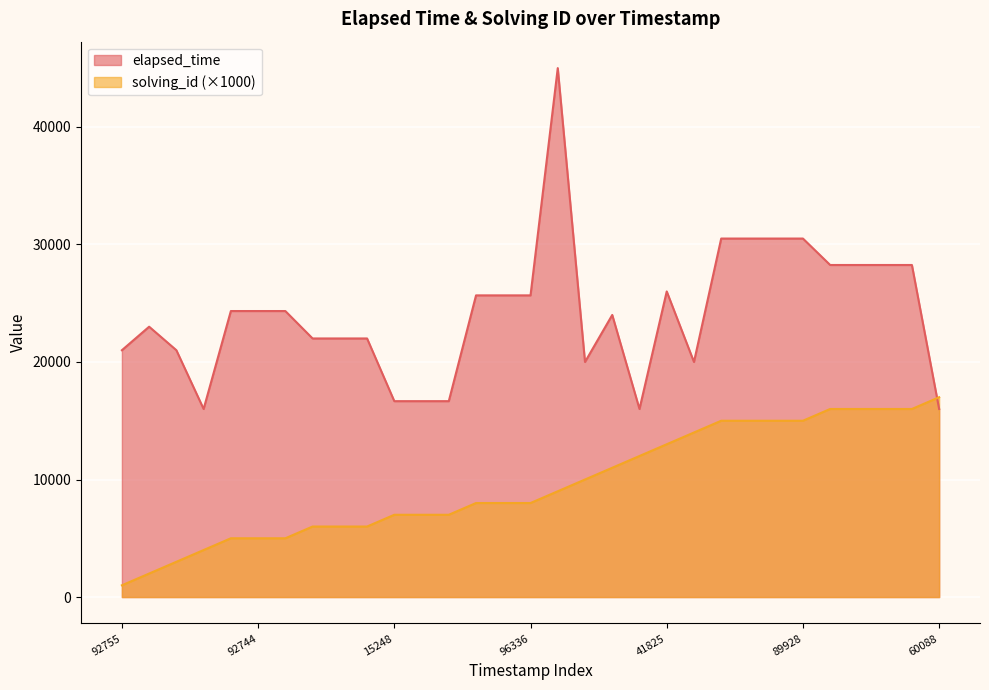

How many values in the elapsed_time series exceed 24333?

13